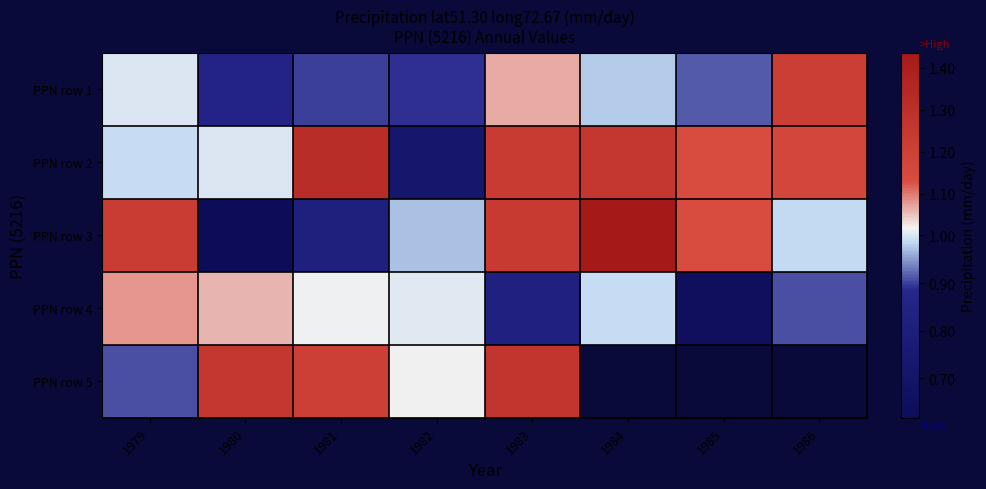

Which category has the highest value across all series?

1984